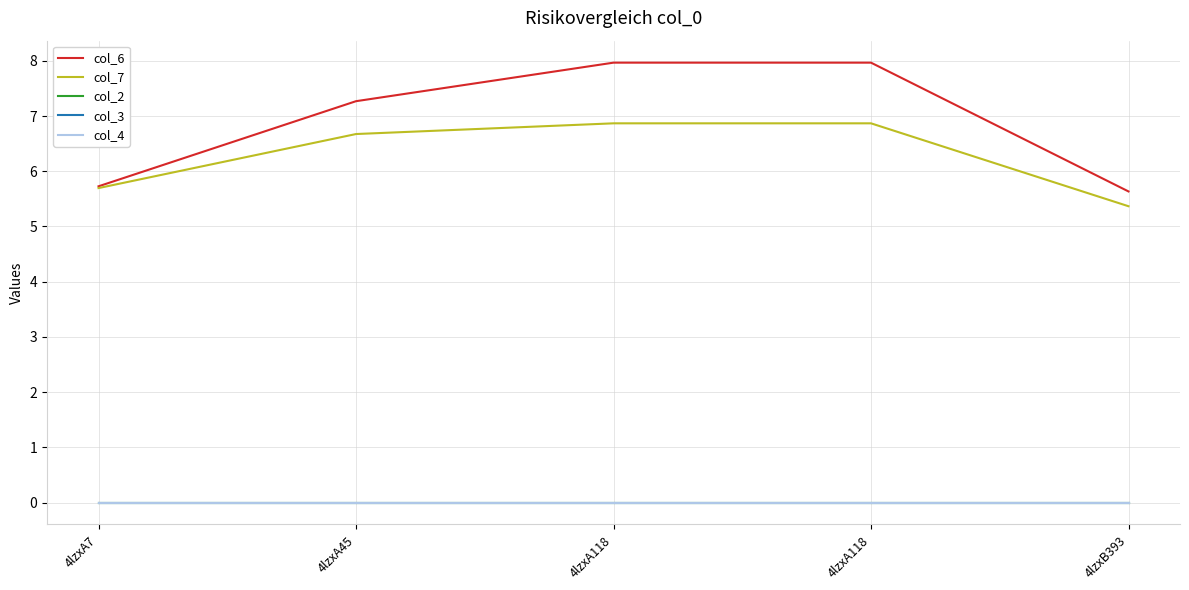

Does the chart have visible grid lines?

Yes